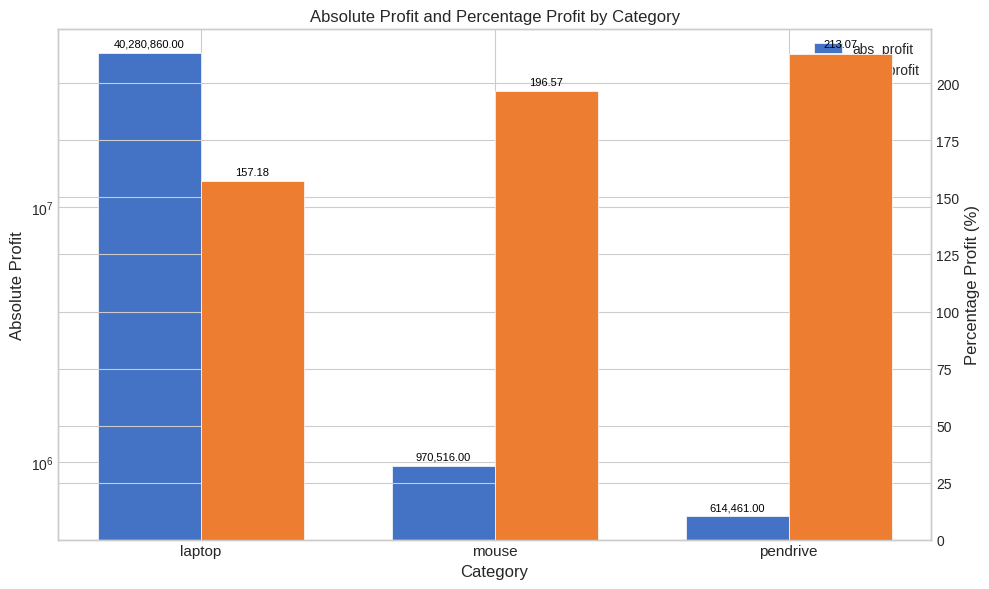

How many bars are there in total?

6